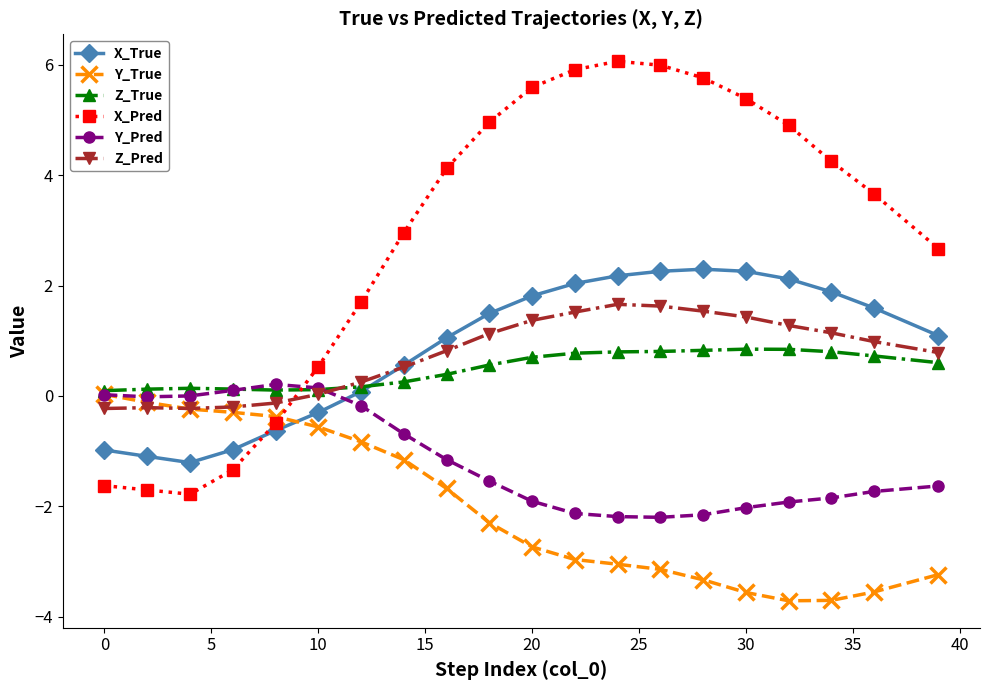

Which series has the largest total across all categories?

X_Pred